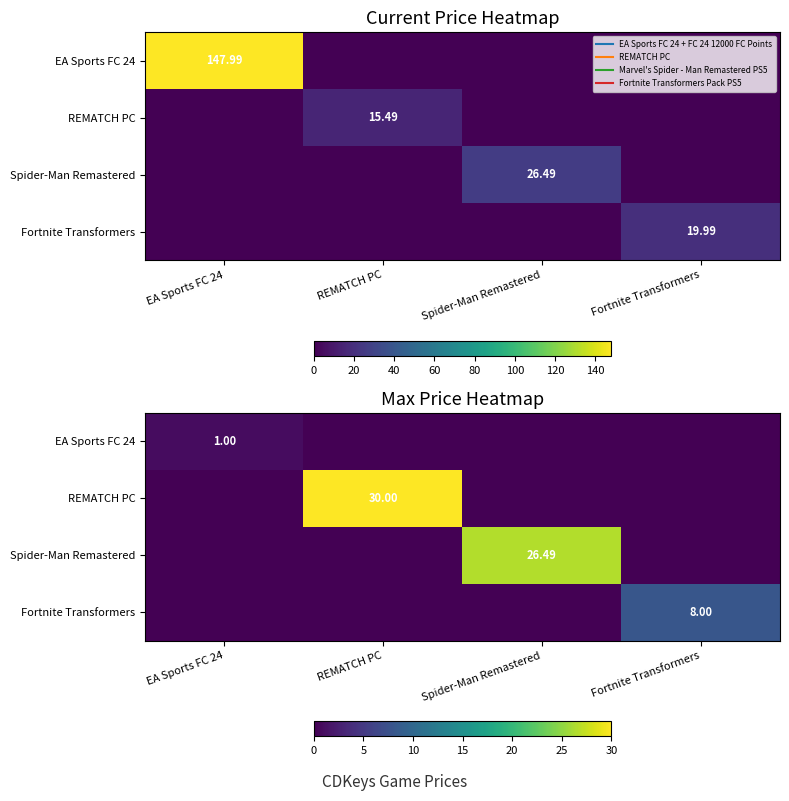

At which label does Fortnite Transformers reach its minimum?

EA Sports FC 24